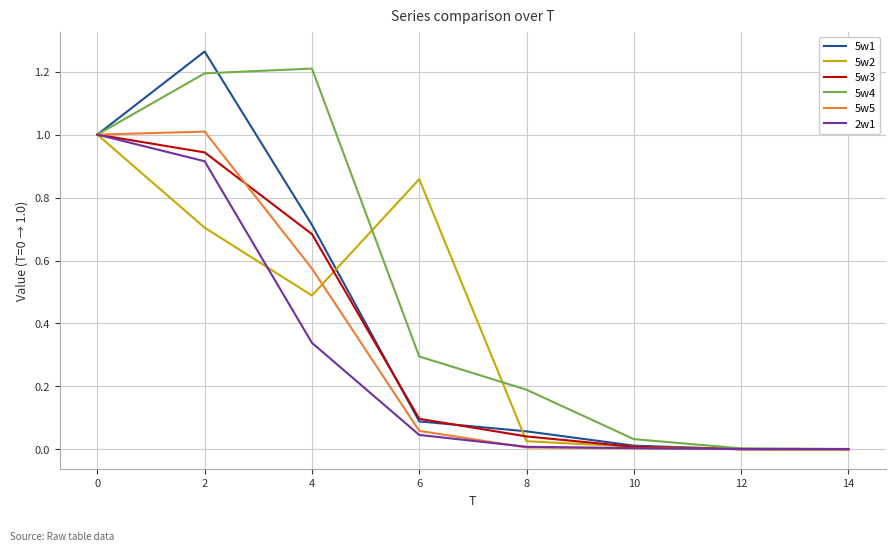

The 5w4 series shows 0.0 at 14. True or false?

True